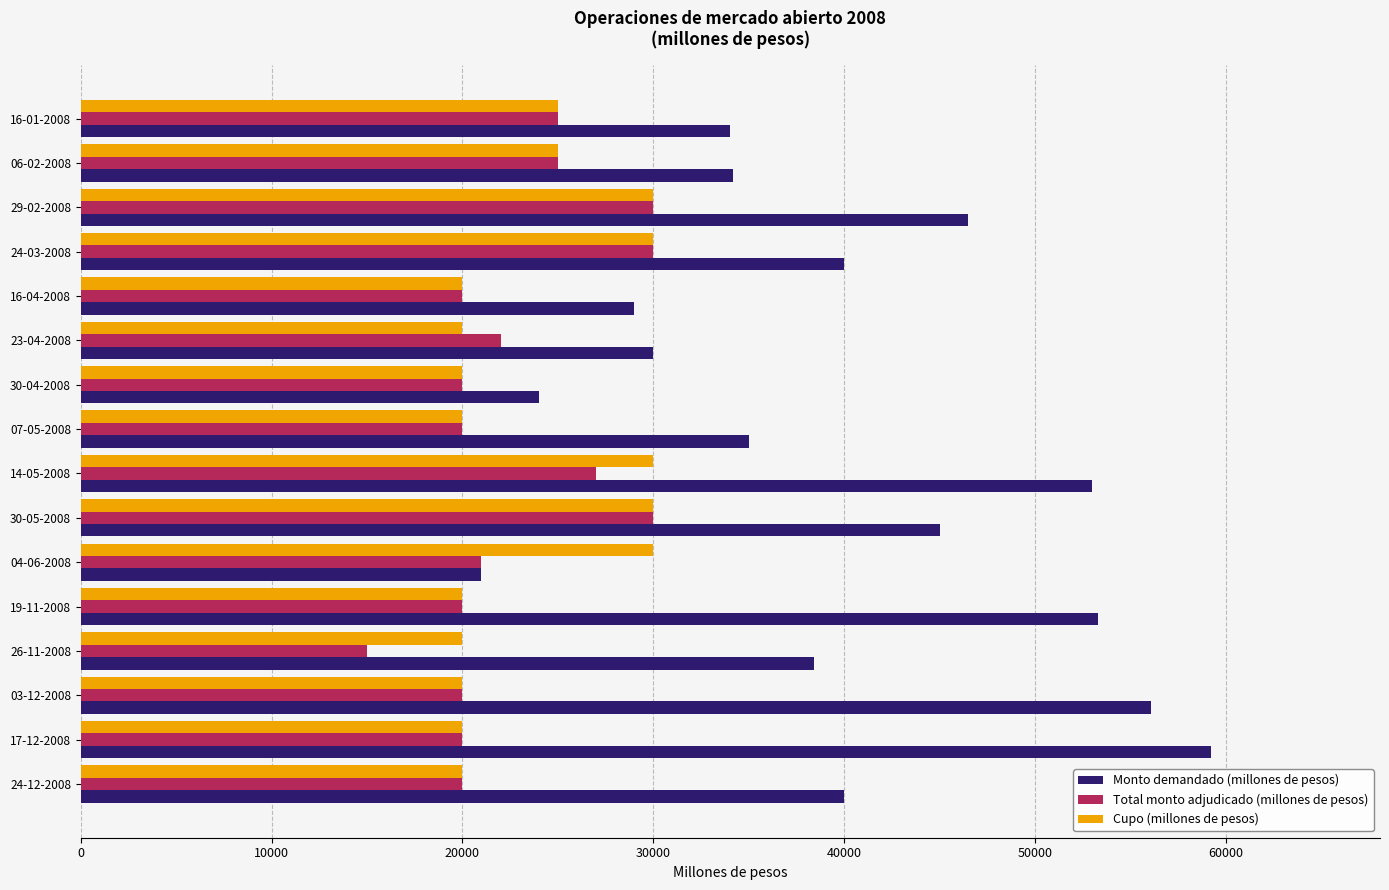

How many data points does each series have?

16